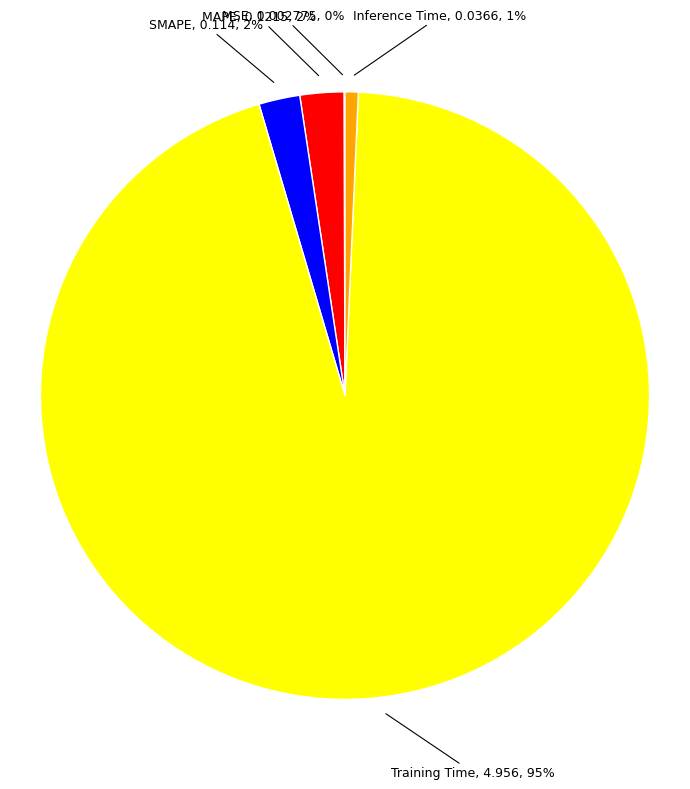

Does any single category account for the majority?

Yes